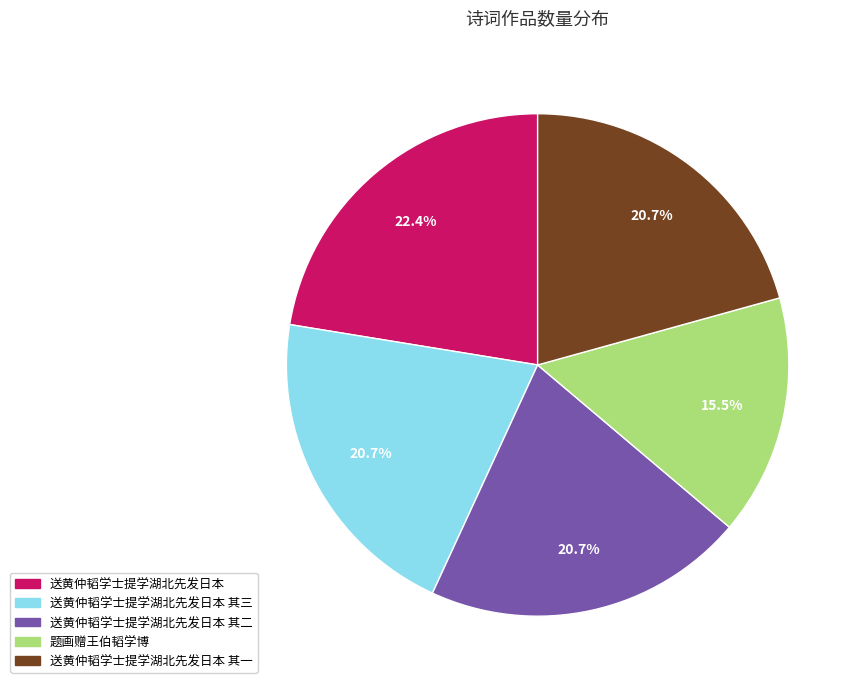

Is there a majority slice in this chart?

No